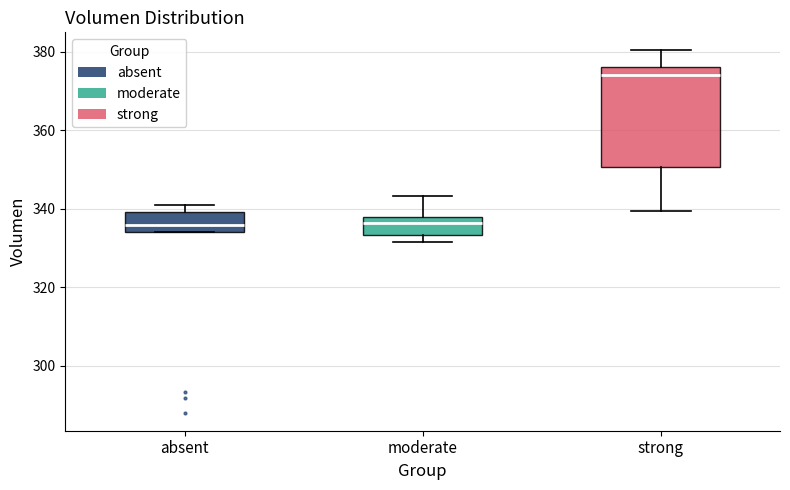

Where is the upper edge of the box for strong on the y-axis? The values are not printed on the chart, so give them approximately, as read against the axis.

376